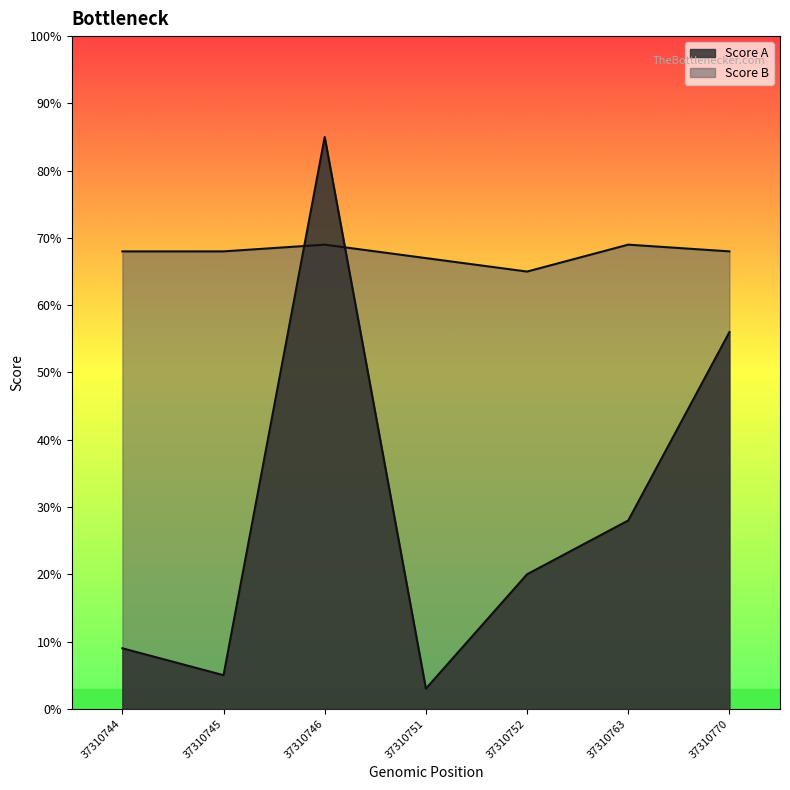

Rank the series at 37310770 from highest to lowest value.

Score B, Score A